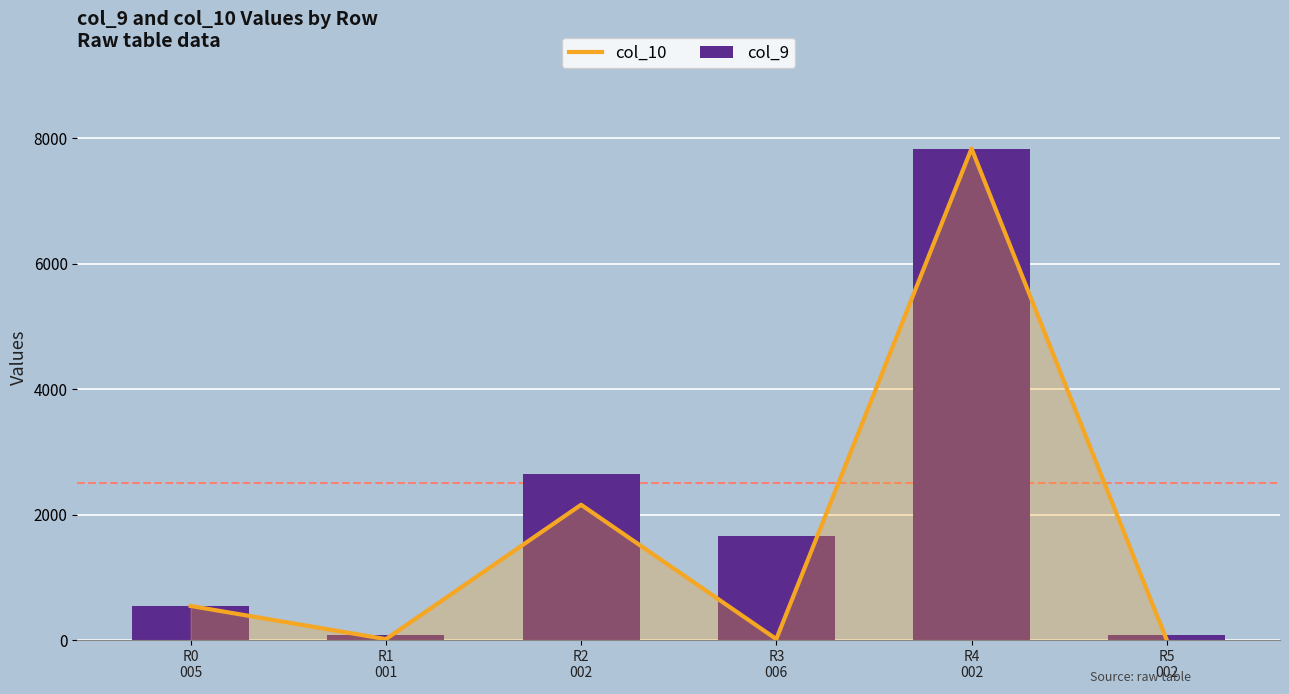

What are all the series names shown in the legend?

col_10, col_9